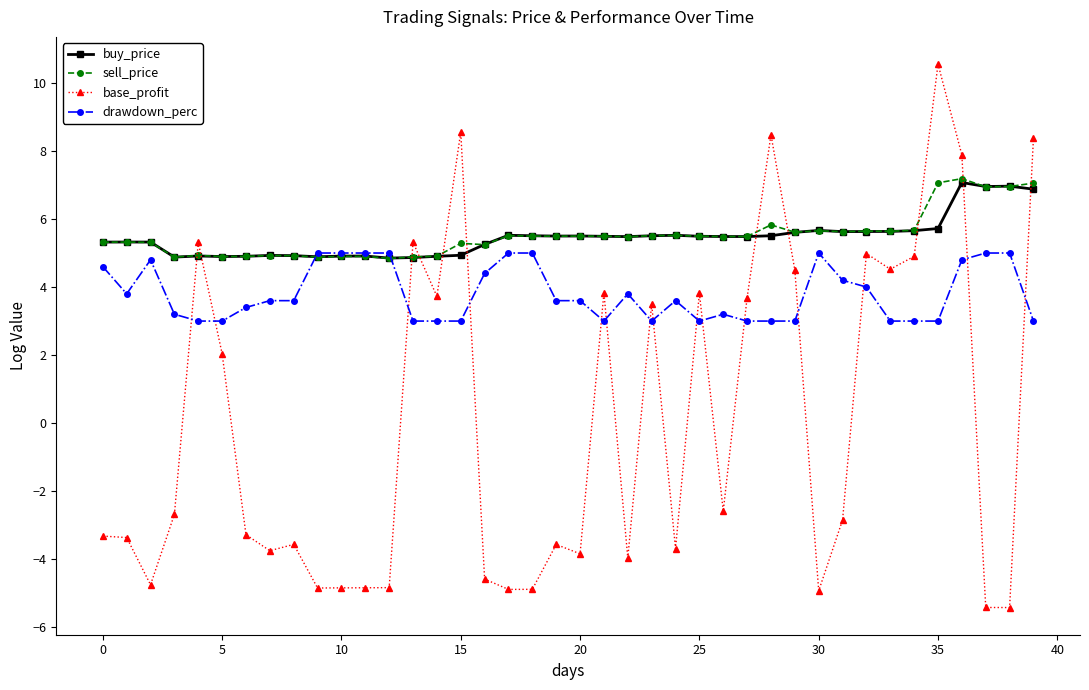

What are all the series names shown in the legend?

buy_price, sell_price, base_profit, drawdown_perc